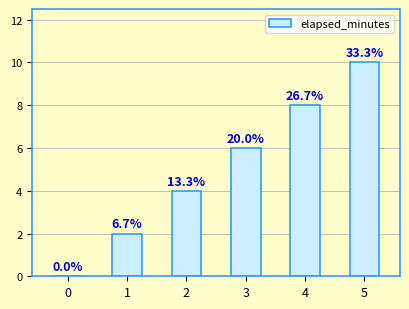

What is the value of the 2nd bar from the left?

2